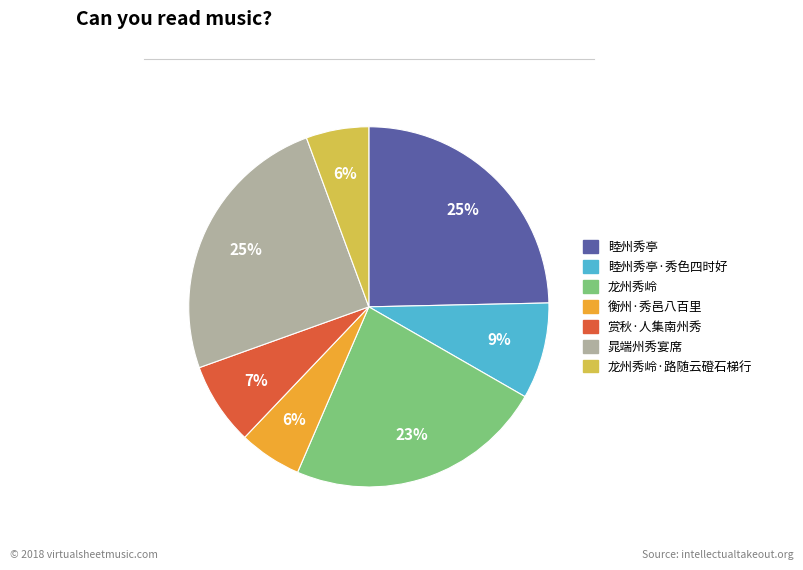

To the nearest percent, what is the average slice percentage?

14%